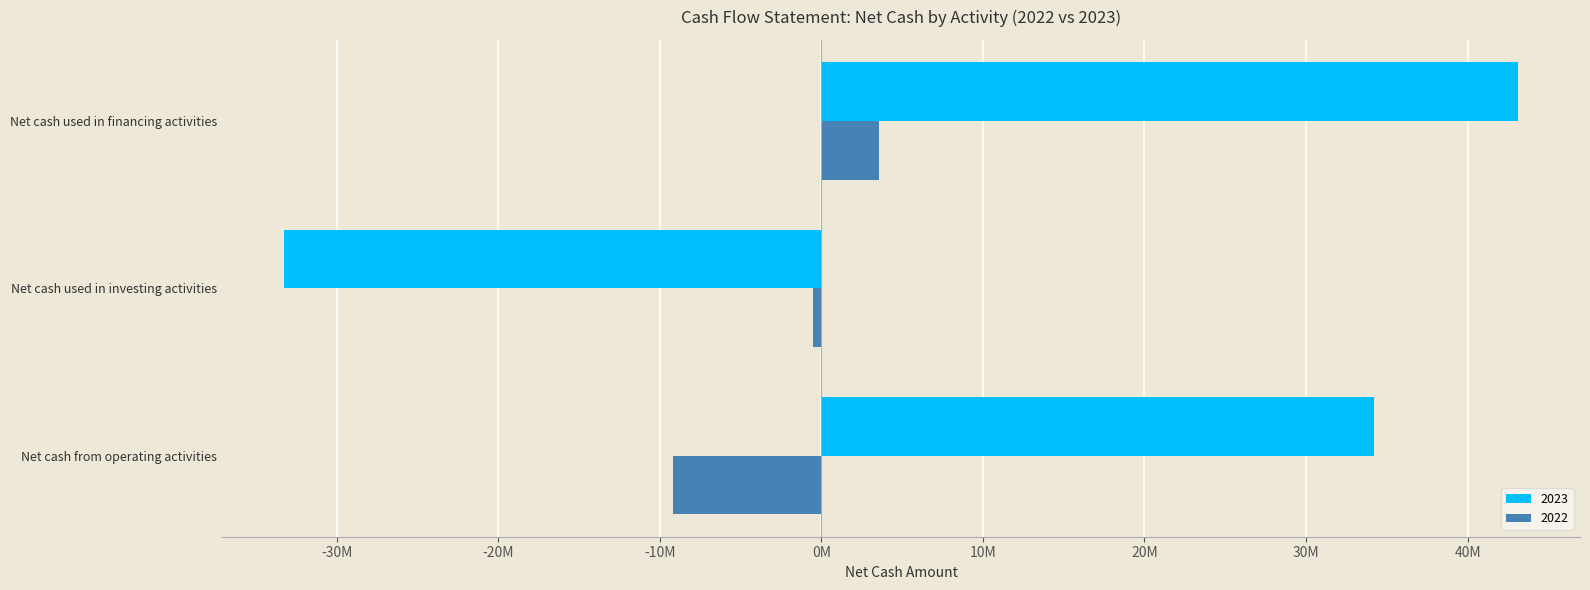

Which series has the largest range (max minus min)?

2023